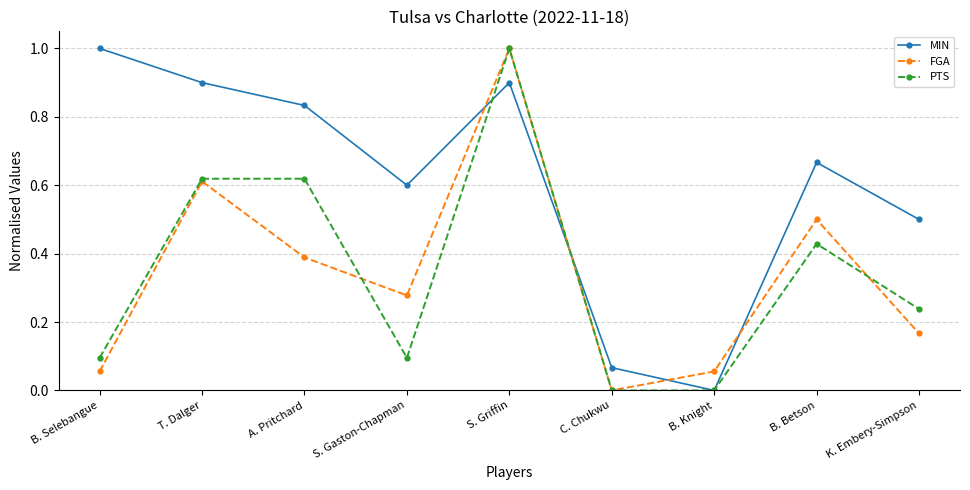

At how many categories does at least one series exceed 0?

9